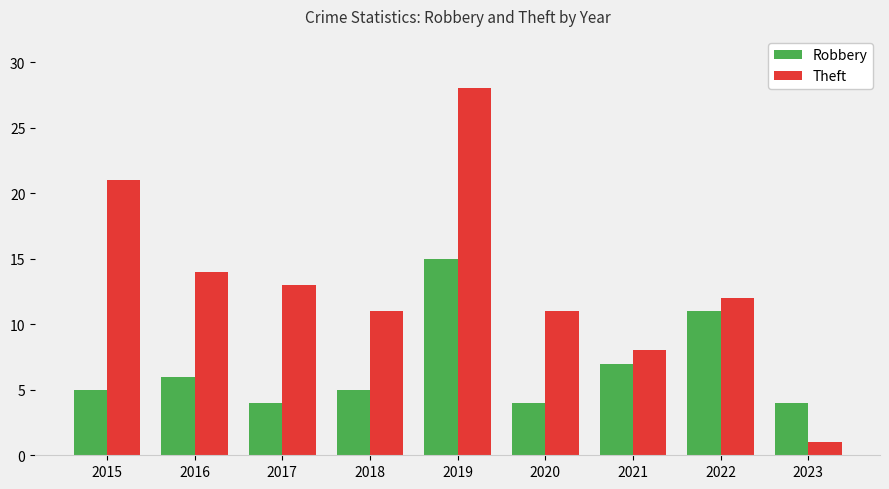

Which category has the highest value in the Robbery series?

2019